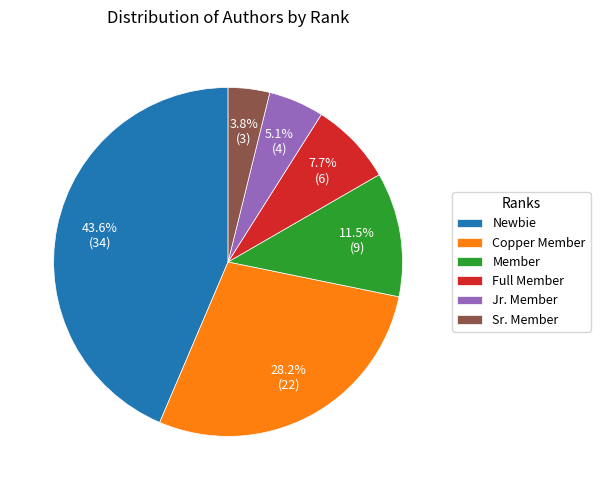

What is the ratio of the value at Full Member to the value at Member?

0.7